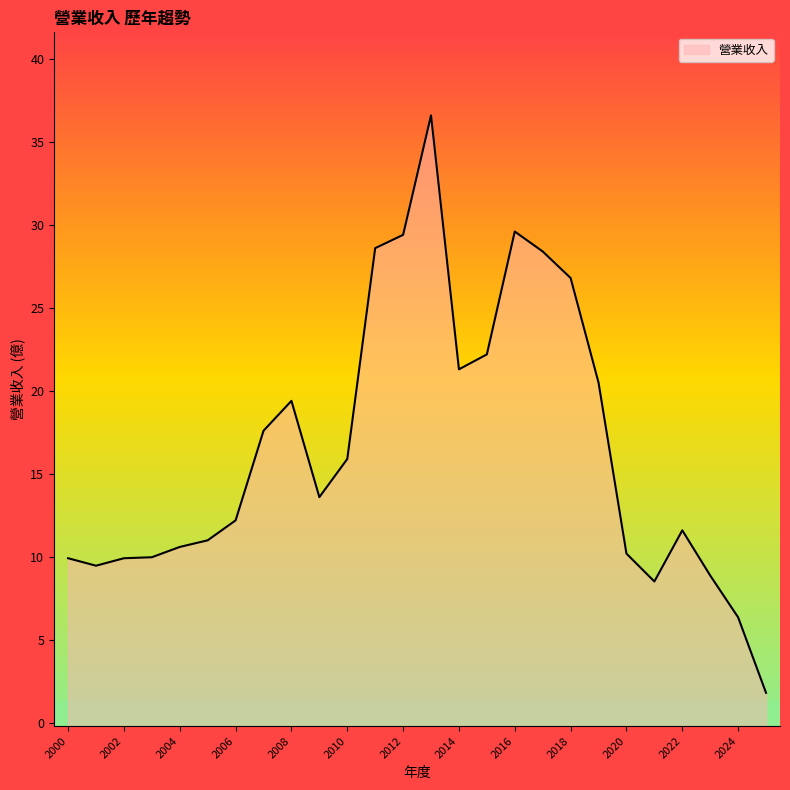

What is the difference between the maximum and minimum values?

34.8